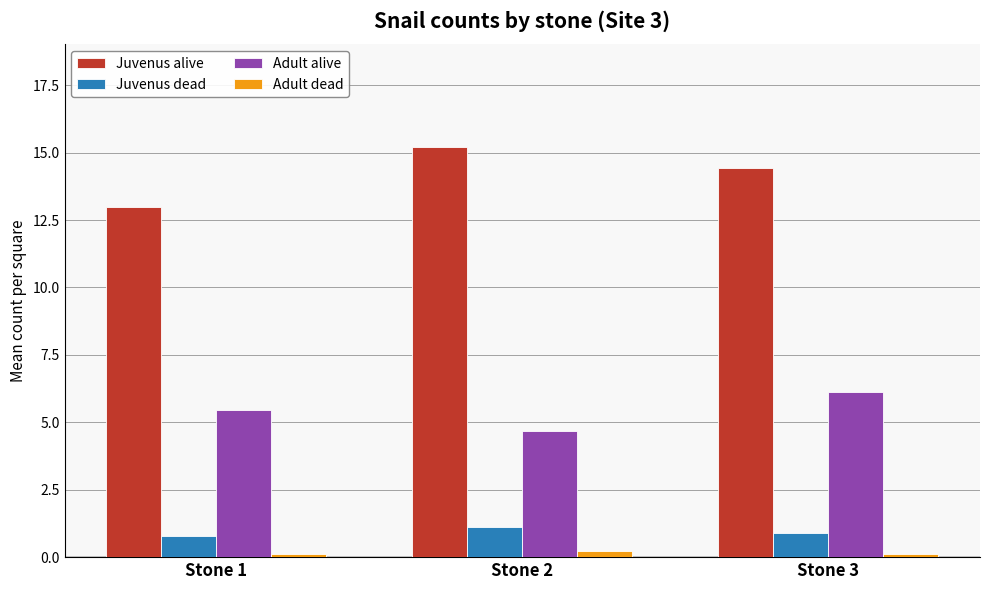

Reading right to left, extract all data points from this chart.

Juvenus alive: Stone 3=14.4	Stone 2=15.2	Stone 1=13.0
Juvenus dead: Stone 3=0.9	Stone 2=1.1	Stone 1=0.8
Adult alive: Stone 3=6.1	Stone 2=4.7	Stone 1=5.4
Adult dead: Stone 3=0.1	Stone 2=0.2	Stone 1=0.1